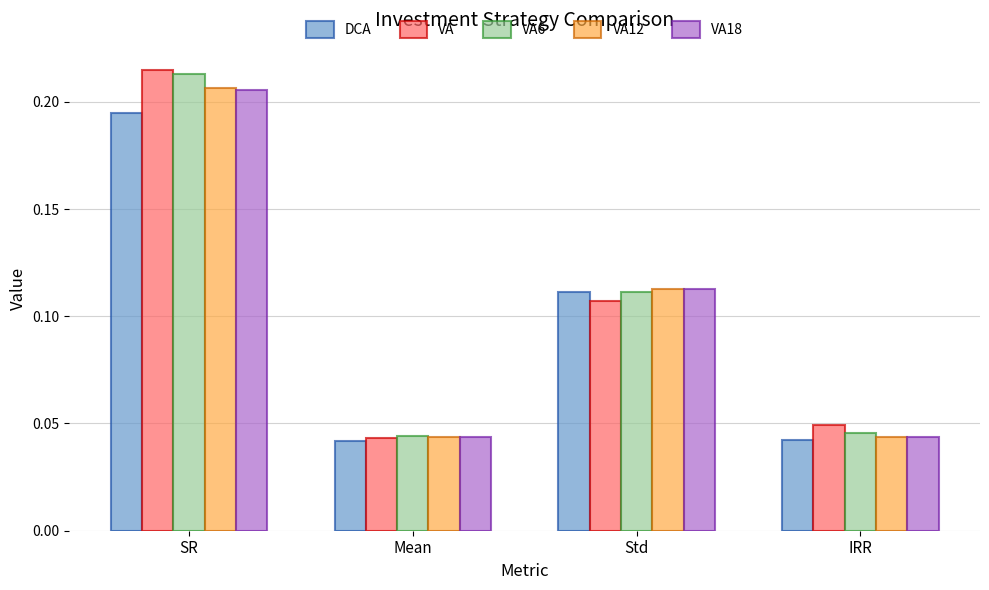

What is the sum of all VA values?

0.4